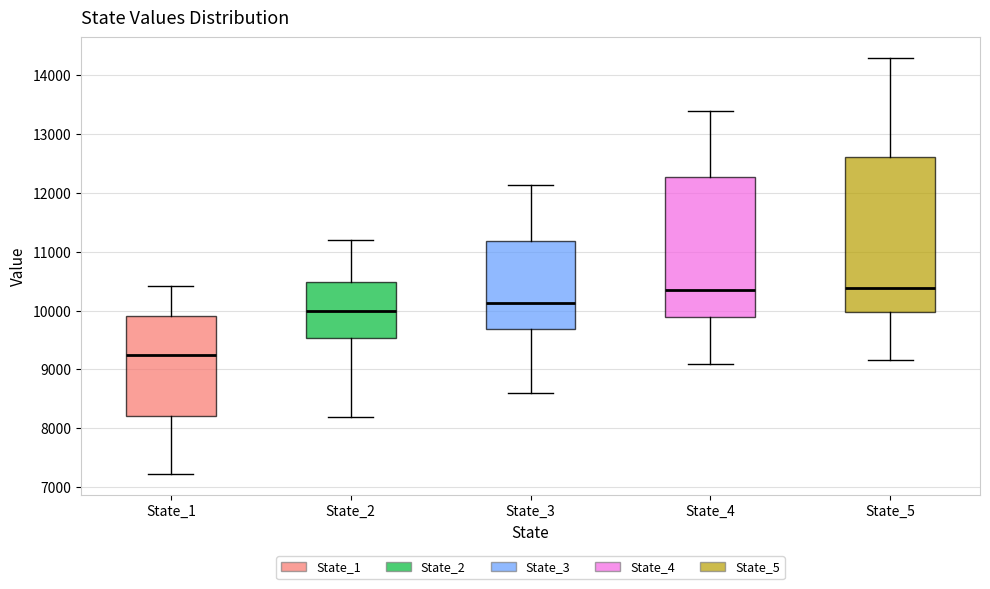

Which box has the lowest median line?

State_1